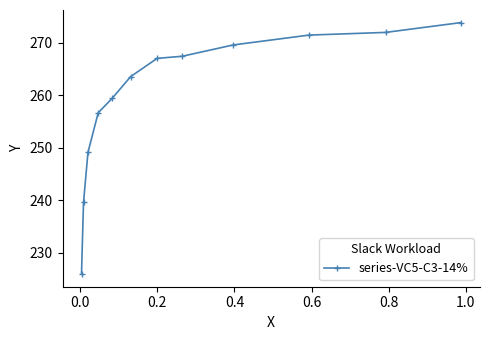

How many data points are less than 267?

6